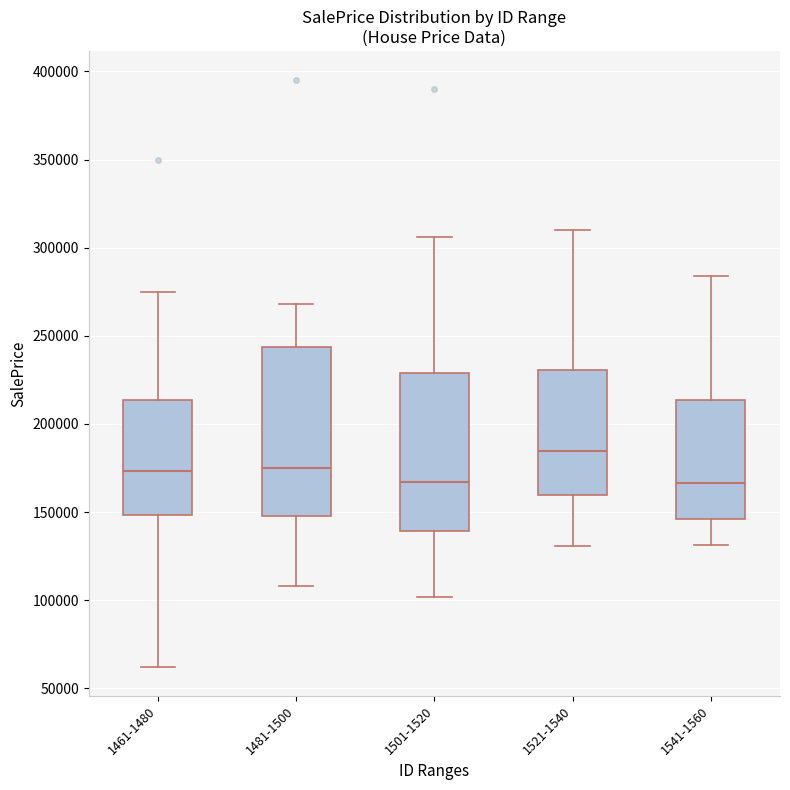

Which box has the highest median line?

1521-1540